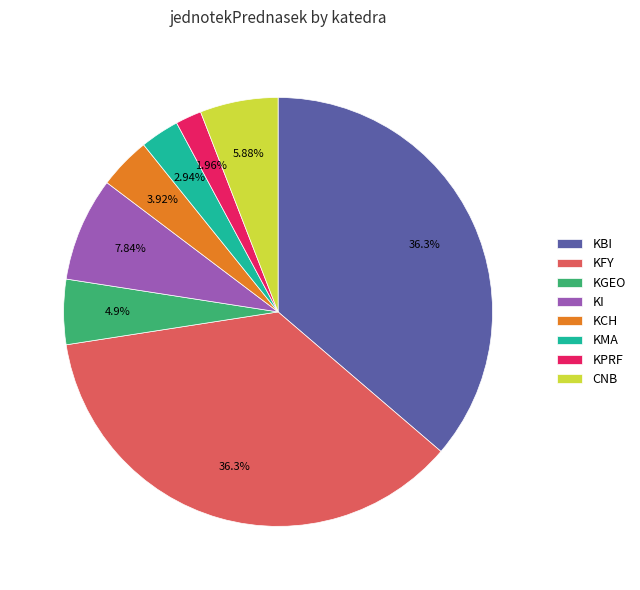

What percentage is the KBI slice, to the nearest percent?

36%